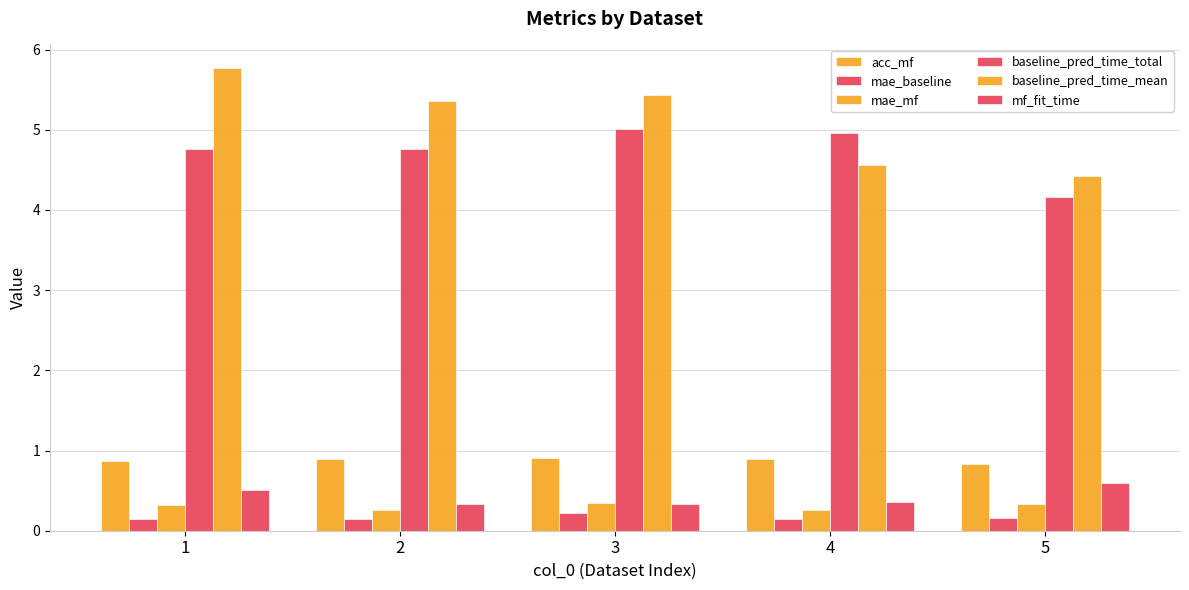

What is the greatest value displayed?

5.8